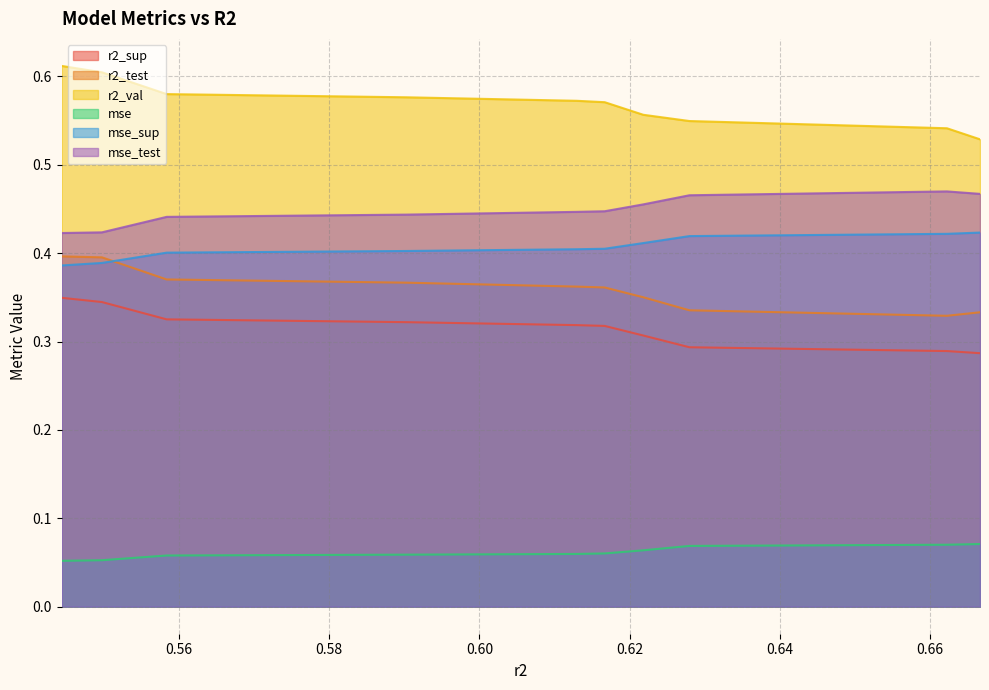

Reading left to right, what are all the values shown in this chart?

r2_sup: 0.3	0.3	0.3	0.3	0.3	0.3	0.3	0.3	0.3	0.3
r2_test: 0.4	0.4	0.4	0.4	0.4	0.4	0.4	0.3	0.3	0.3
r2_val: 0.6	0.6	0.6	0.6	0.6	0.6	0.6	0.5	0.5	0.5
mse: 0.1	0.1	0.1	0.1	0.1	0.1	0.1	0.1	0.1	0.1
mse_sup: 0.4	0.4	0.4	0.4	0.4	0.4	0.4	0.4	0.4	0.4
mse_test: 0.4	0.4	0.4	0.4	0.4	0.4	0.5	0.5	0.5	0.5